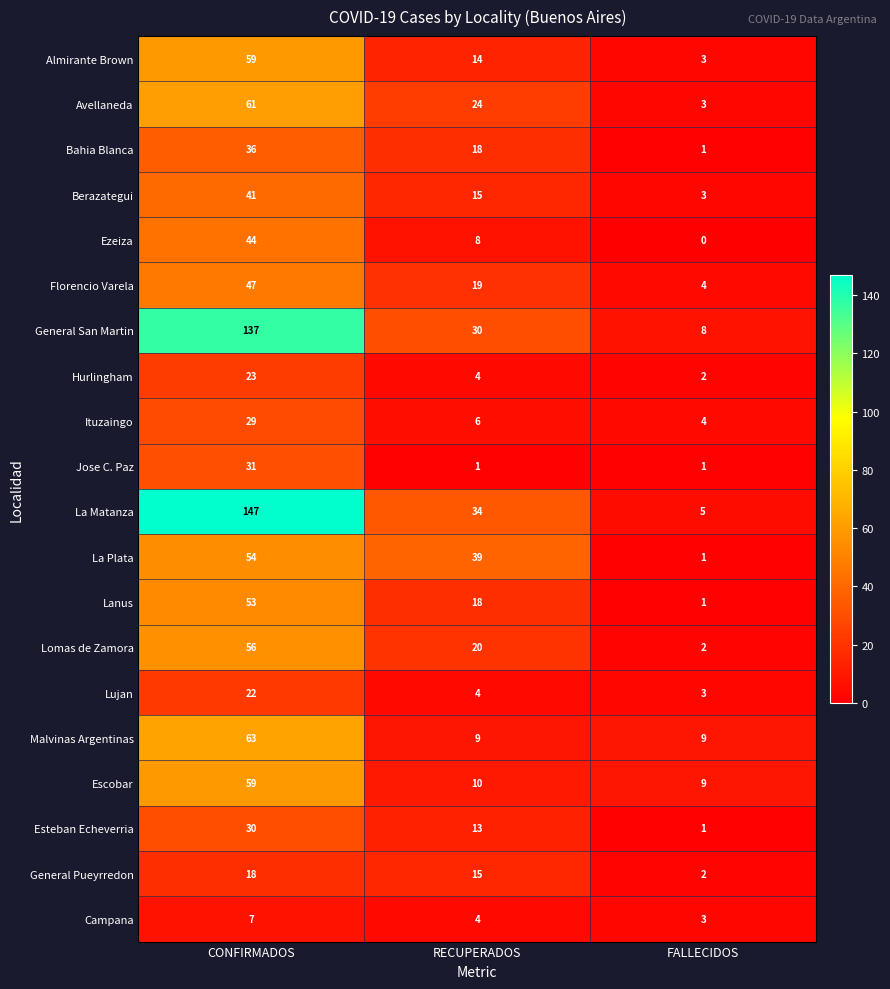

What is the highest value of the Lujan series?

22